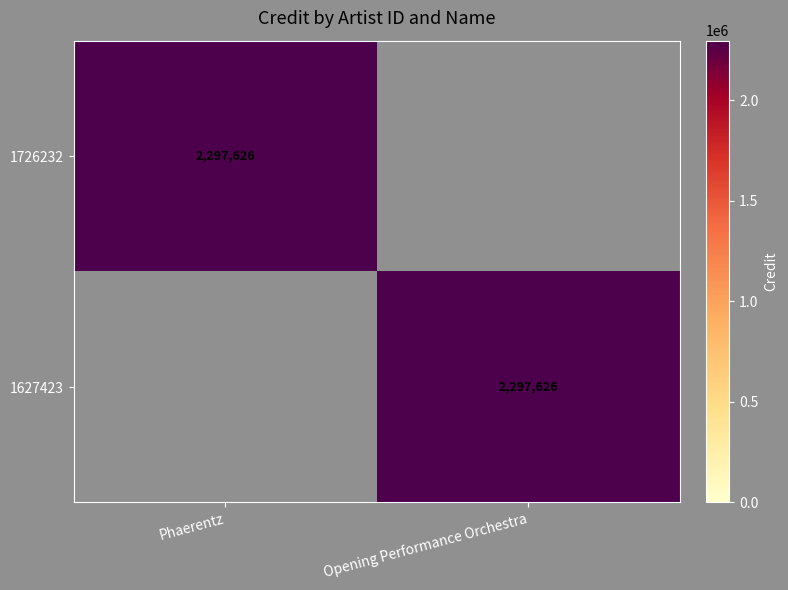

The value of 1627423 at Opening Performance Orchestra is 2297626. True or false?

True